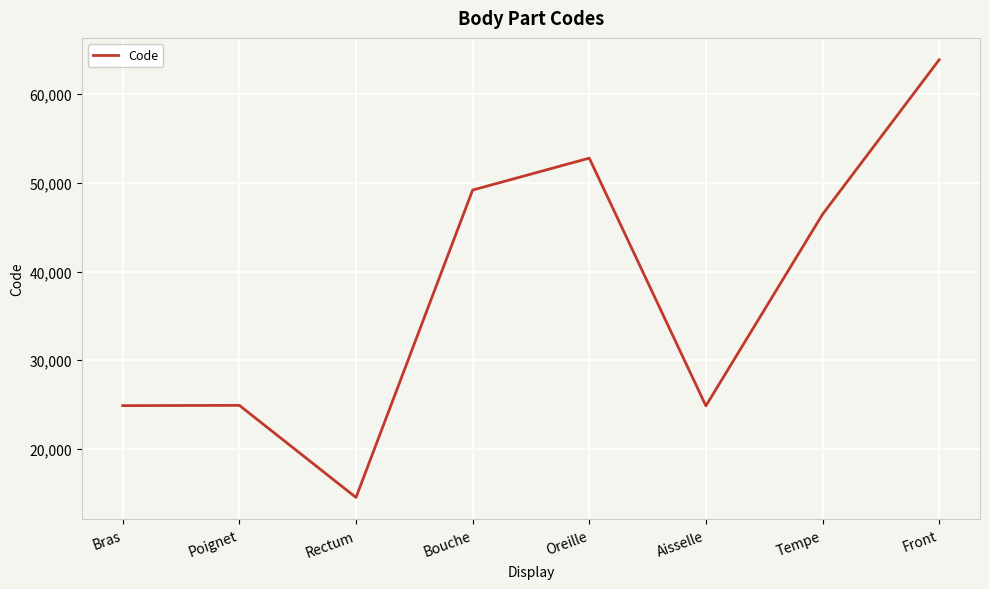

What is the approximate value at Bouche, to the nearest 10?

49180